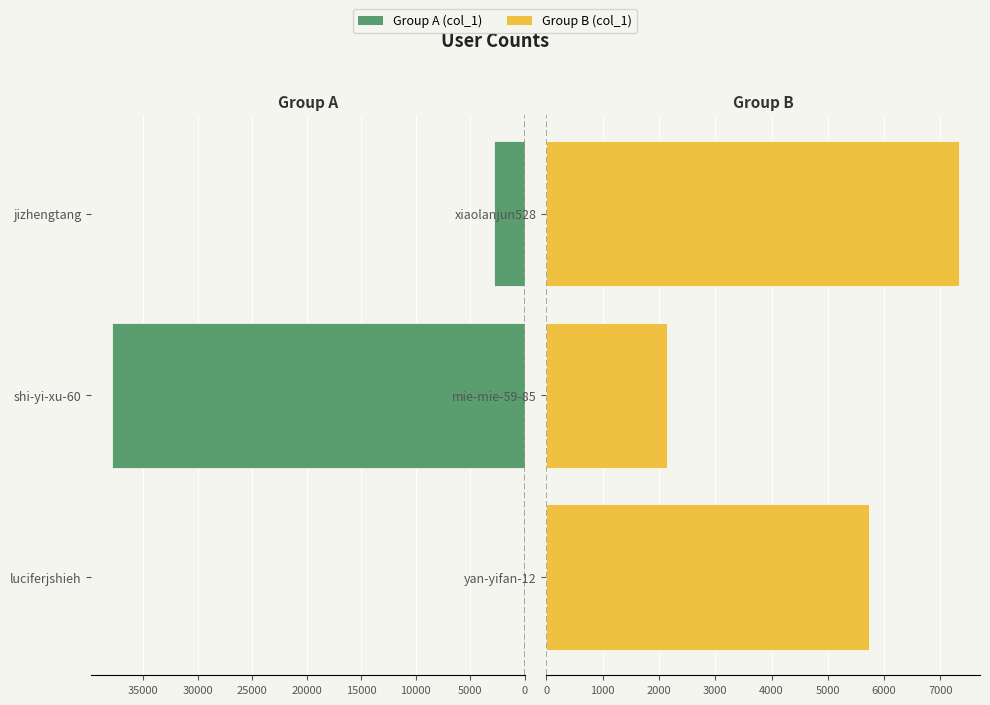

How many data points in col_1 (left group) are less than 2805?

1